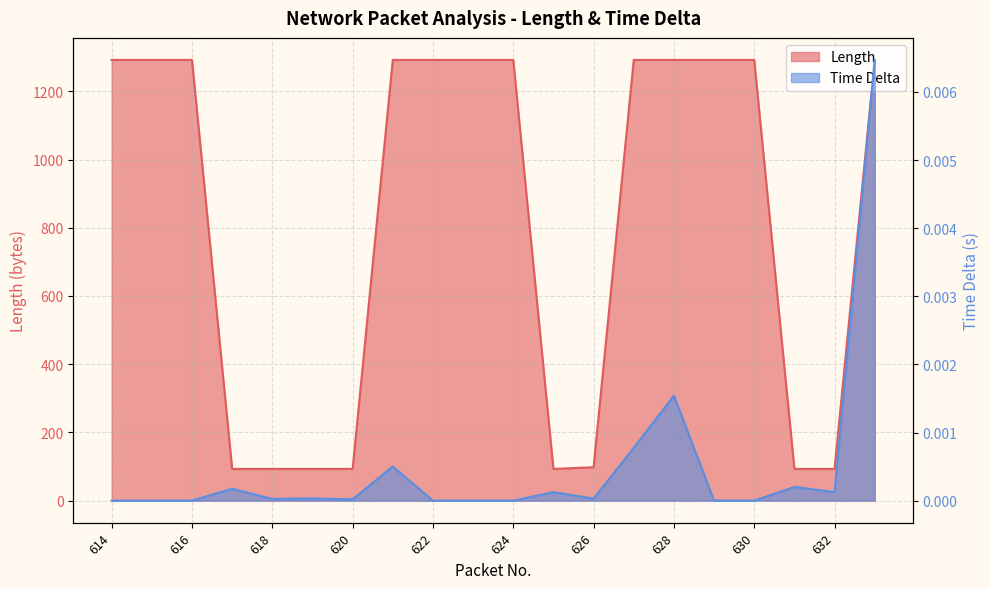

Rank the series by their maximum value, from highest to lowest.

Length, Time Delta